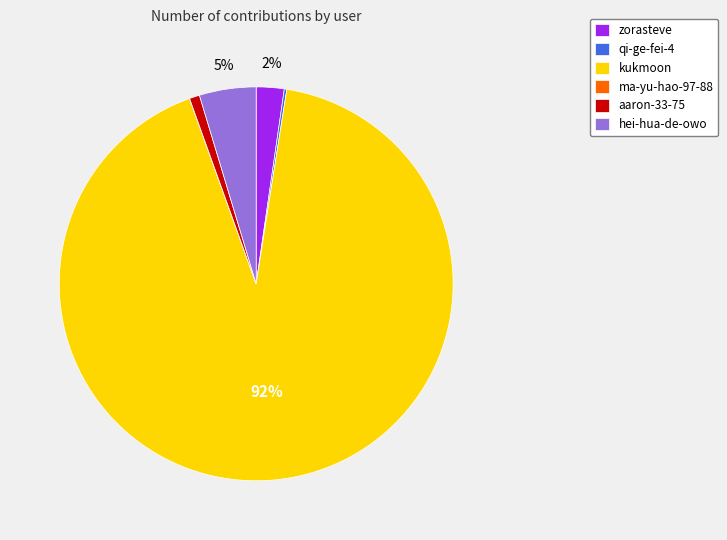

To the nearest percent, what is the combined percentage of hei-hua-de-owo and zorasteve?

7%